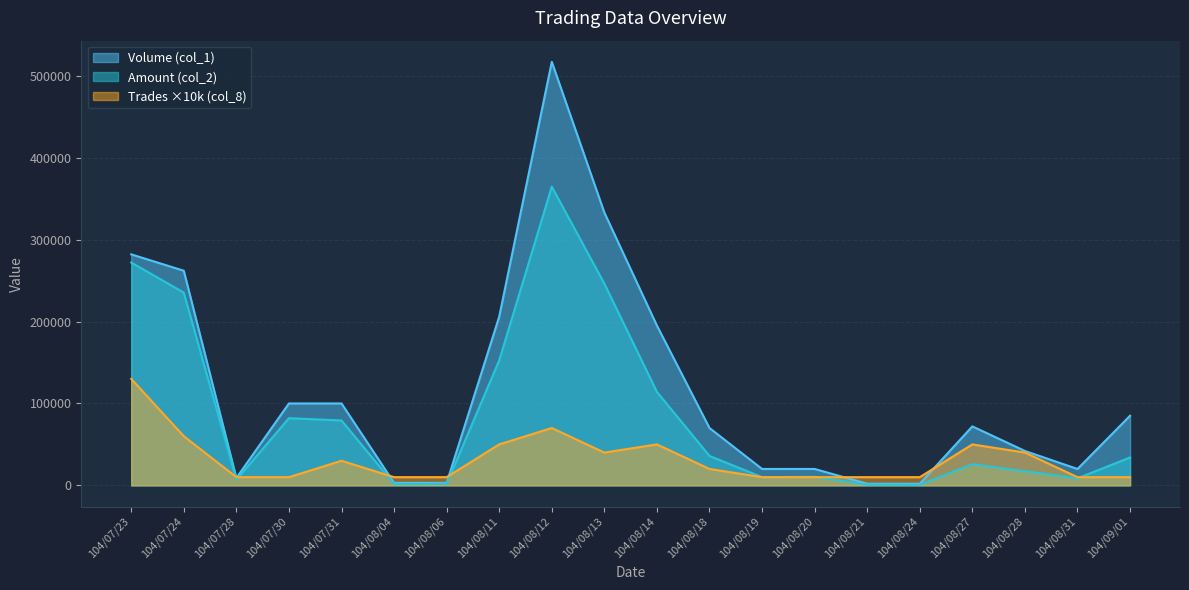

True or false: Volume (col_1) has more than 0 interior local peaks.

True